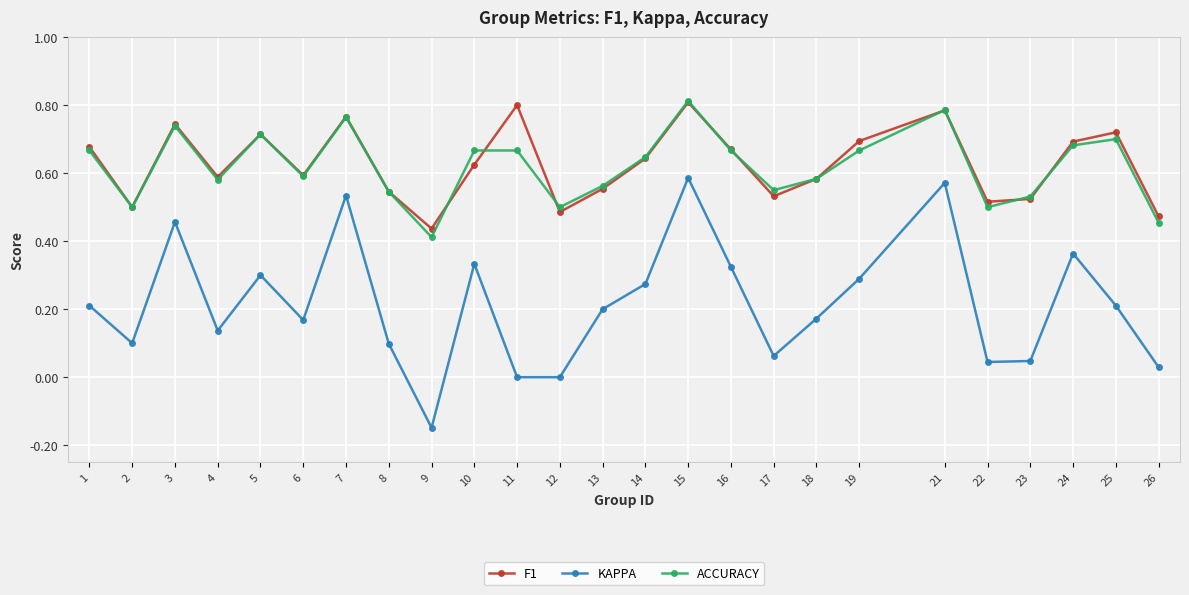

How many interior local peaks does the KAPPA series have?

7